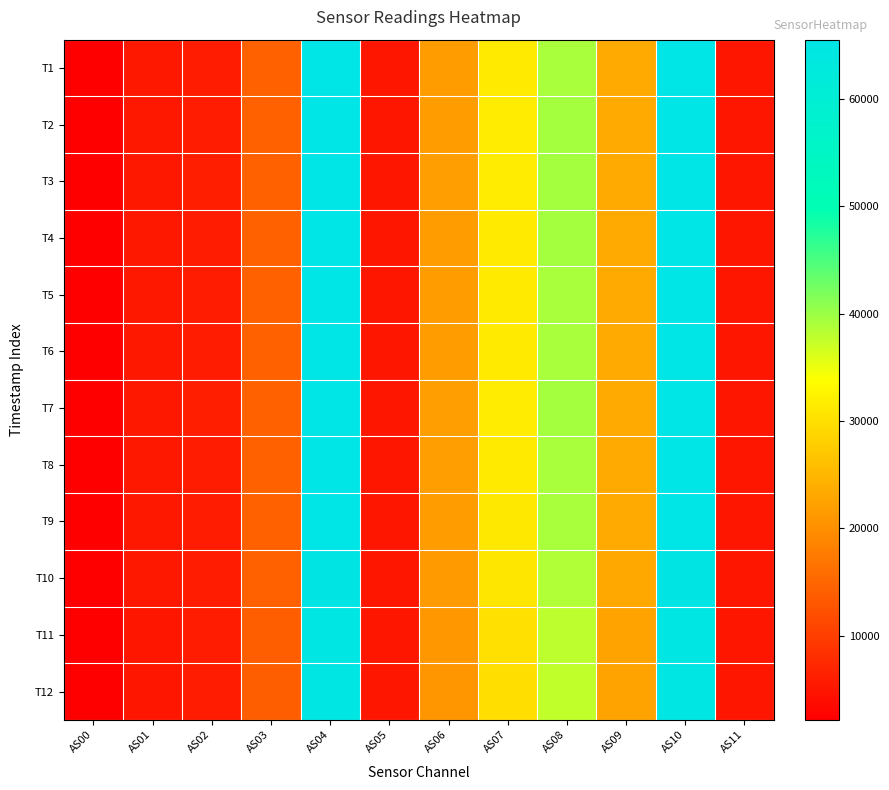

Which series changed the most between AS06 and AS10?

T1